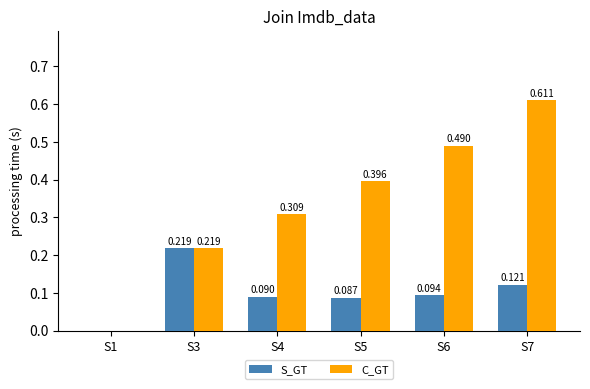

How many groups of bars are there?

6